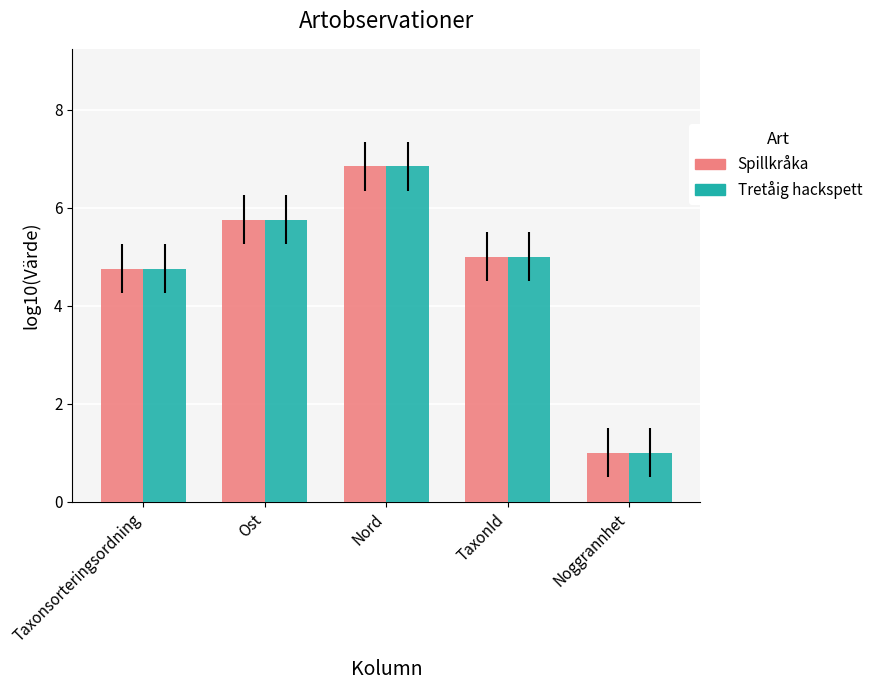

Which series has the largest range (max minus min)?

Tretåig hackspett